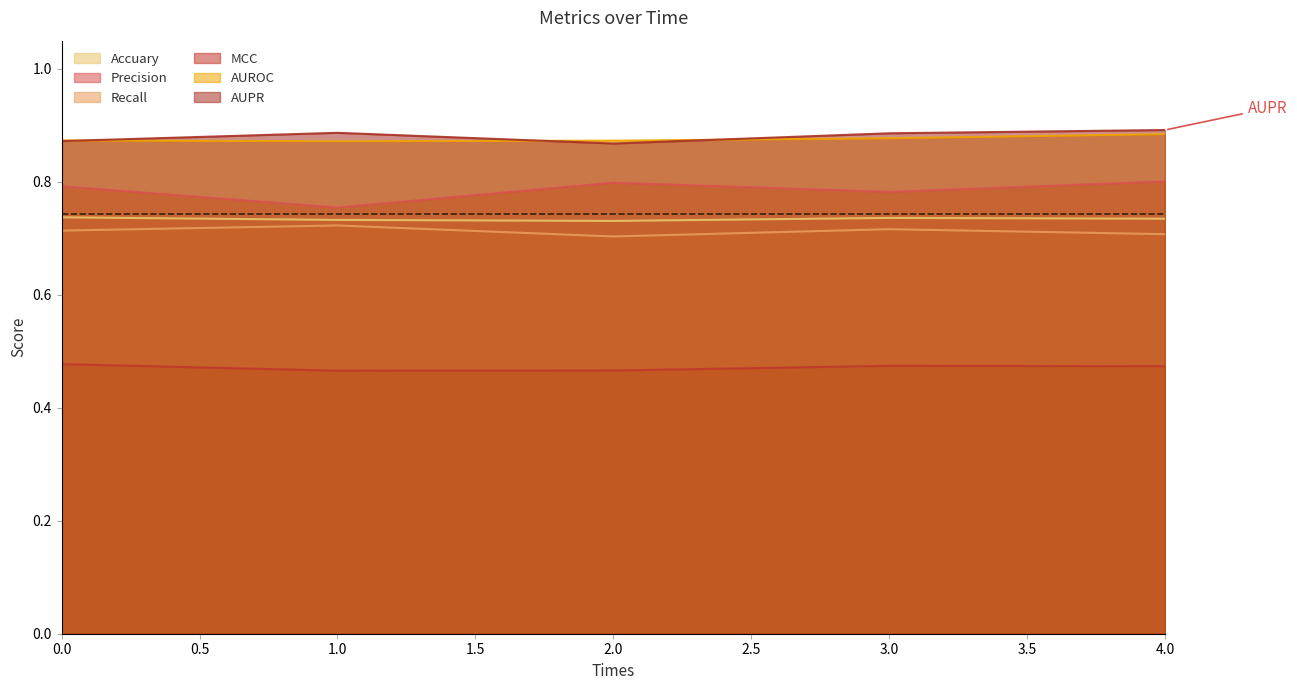

What is the total value across all series at 2?

4.4